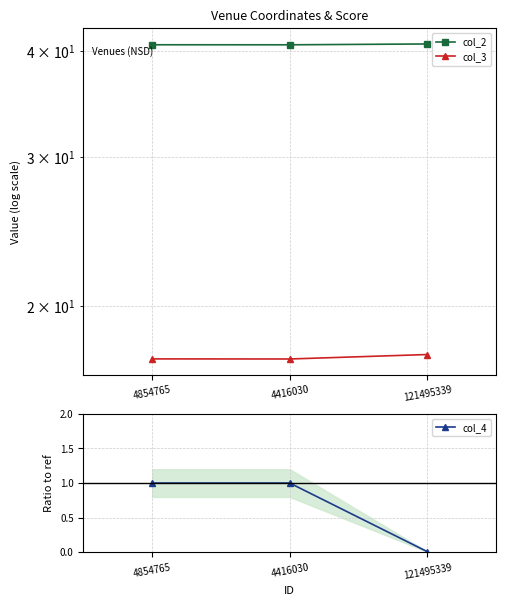

Reading left to right, list all the values displayed in this chart.

col_2: 4854765=40.7	4416030=40.7	121495339=40.8
col_3: 4854765=17.3	4416030=17.3	121495339=17.5
col_4: 4854765=1.0	4416030=1.0	121495339=0.0